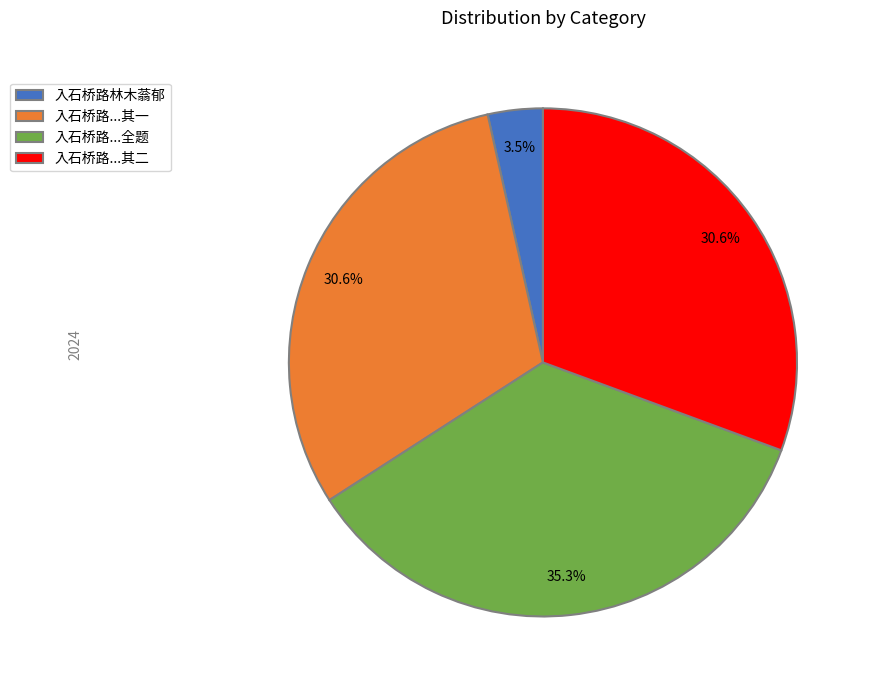

What is the total percentage of 入石桥路...其二 and 入石桥路...全题?

65.9%